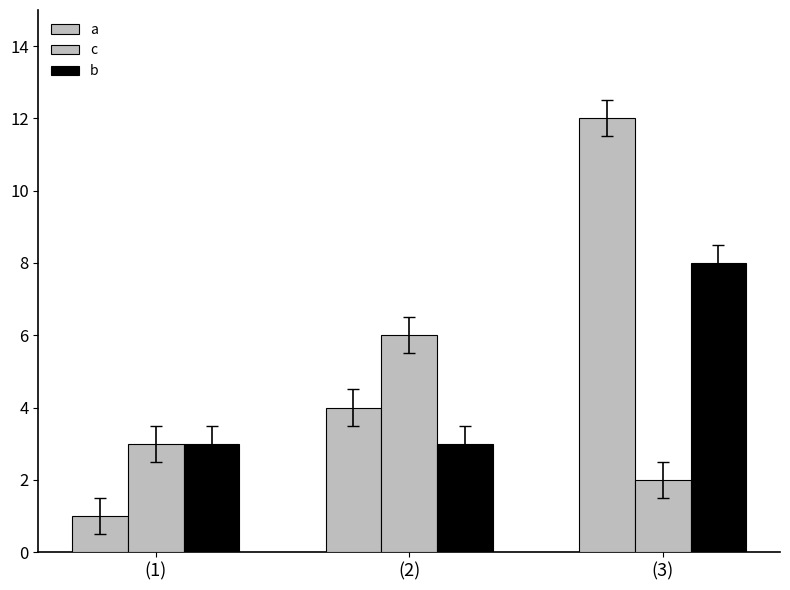

How many data points does each series have?

3